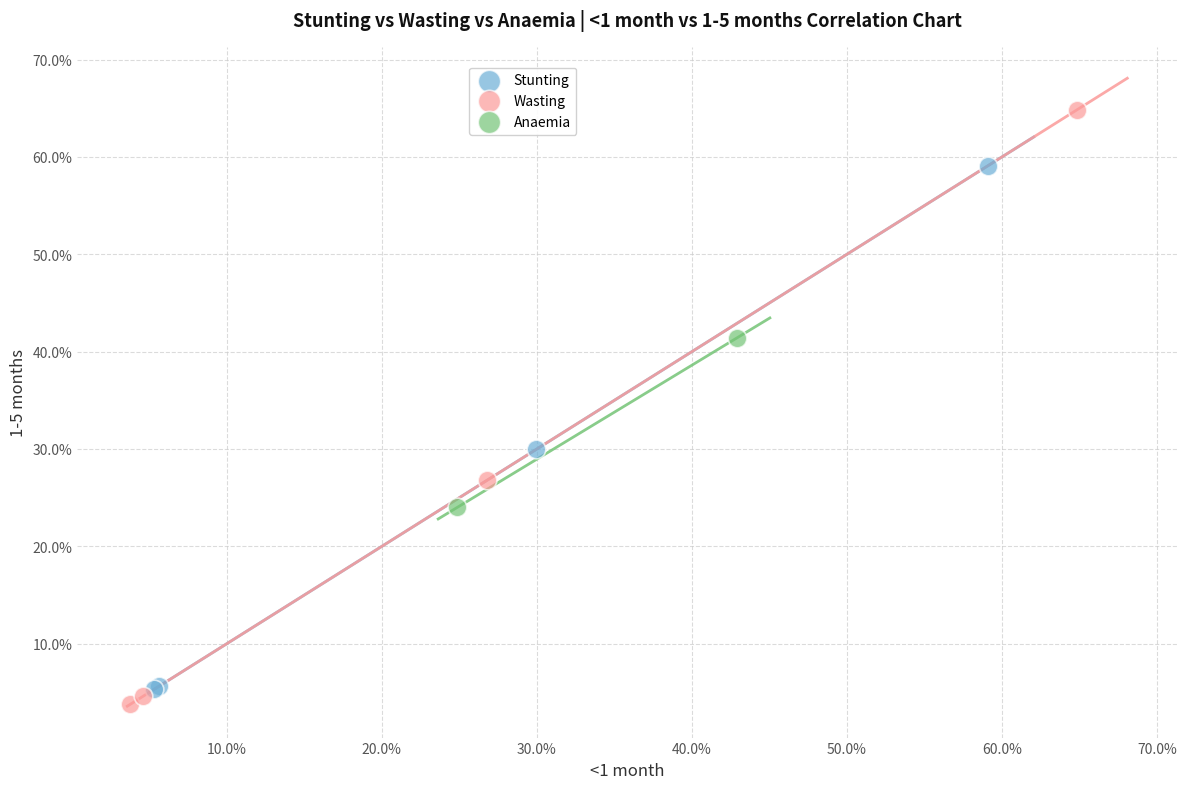

Which series contains the highest Y value?

Wasting